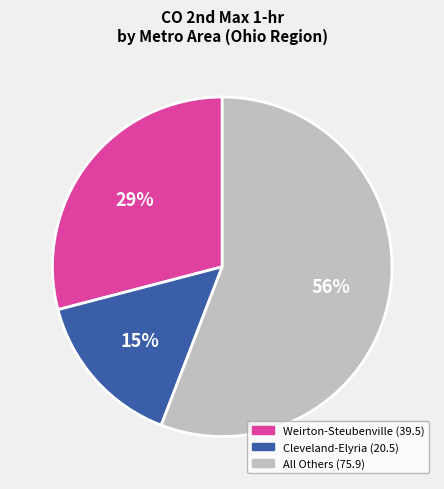

To the nearest percent, what is the difference between the largest and smallest slice percentages?

41%